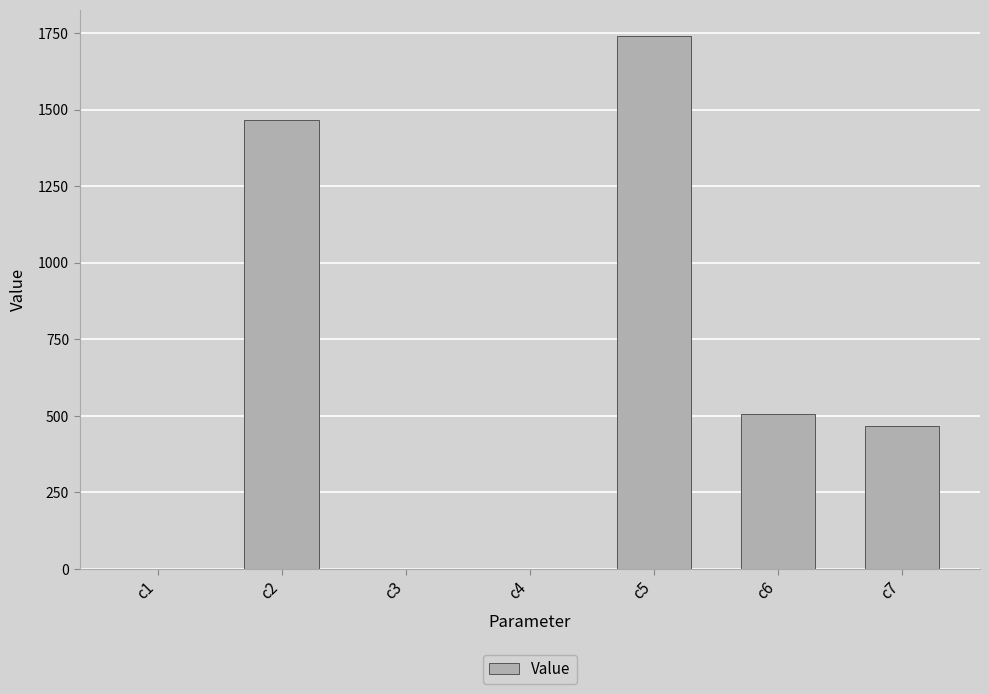

The value at c2 is 2306.6. True or false?

False